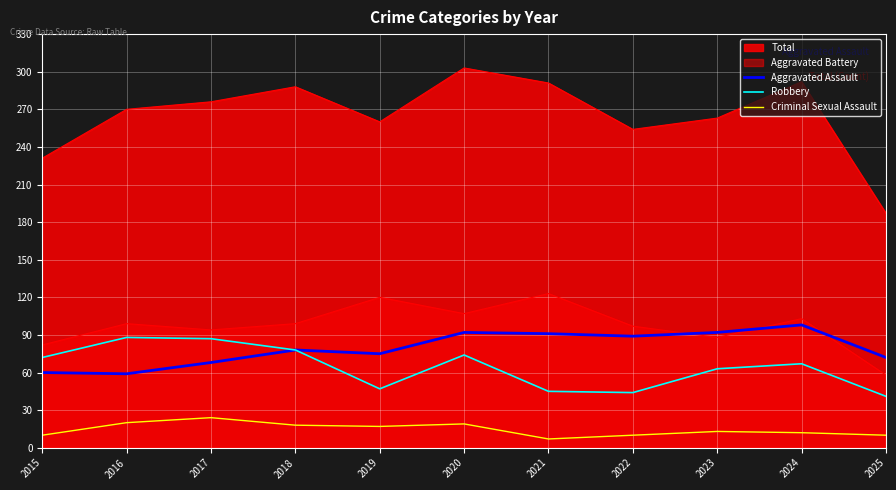

True or false: Aggravated Assault and Criminal Sexual Assault cross at least once.

False